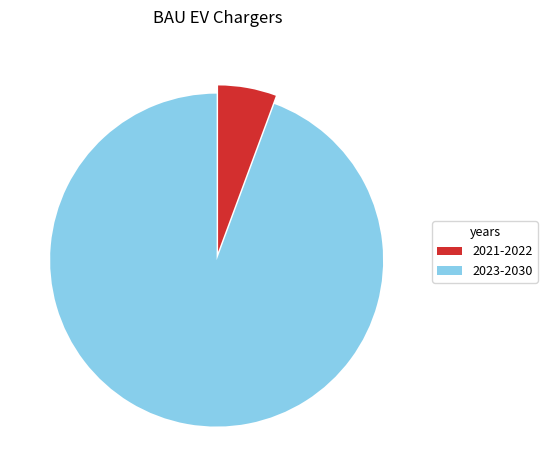

Rank the categories by value from highest to lowest.

2023-2030, 2021-2022